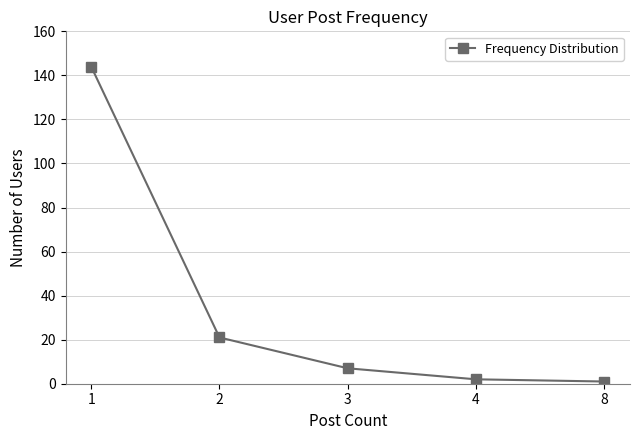

What is the greatest value displayed?

144